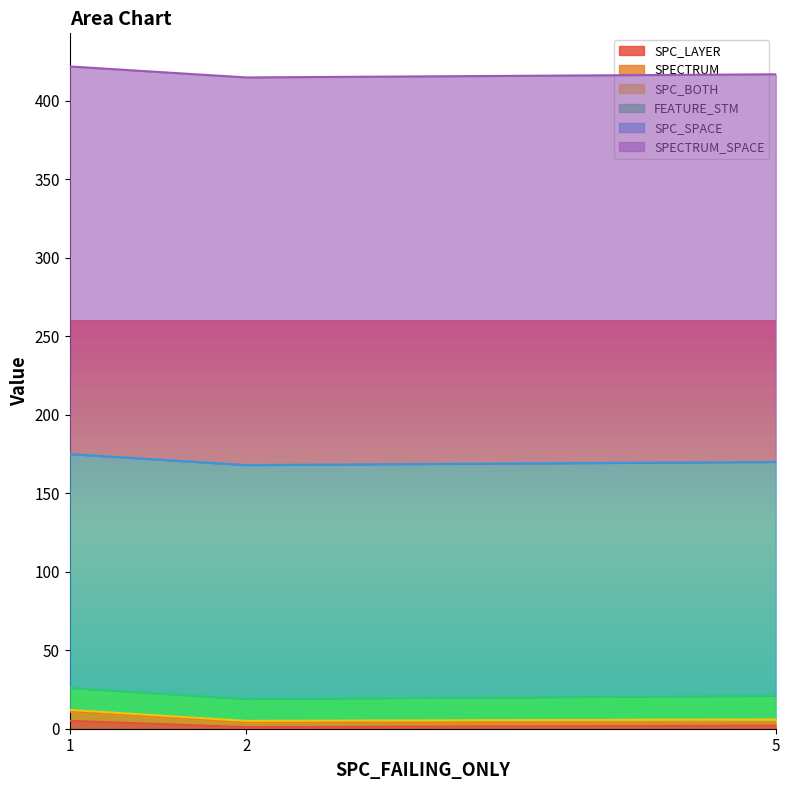

What is the smallest value displayed?

1